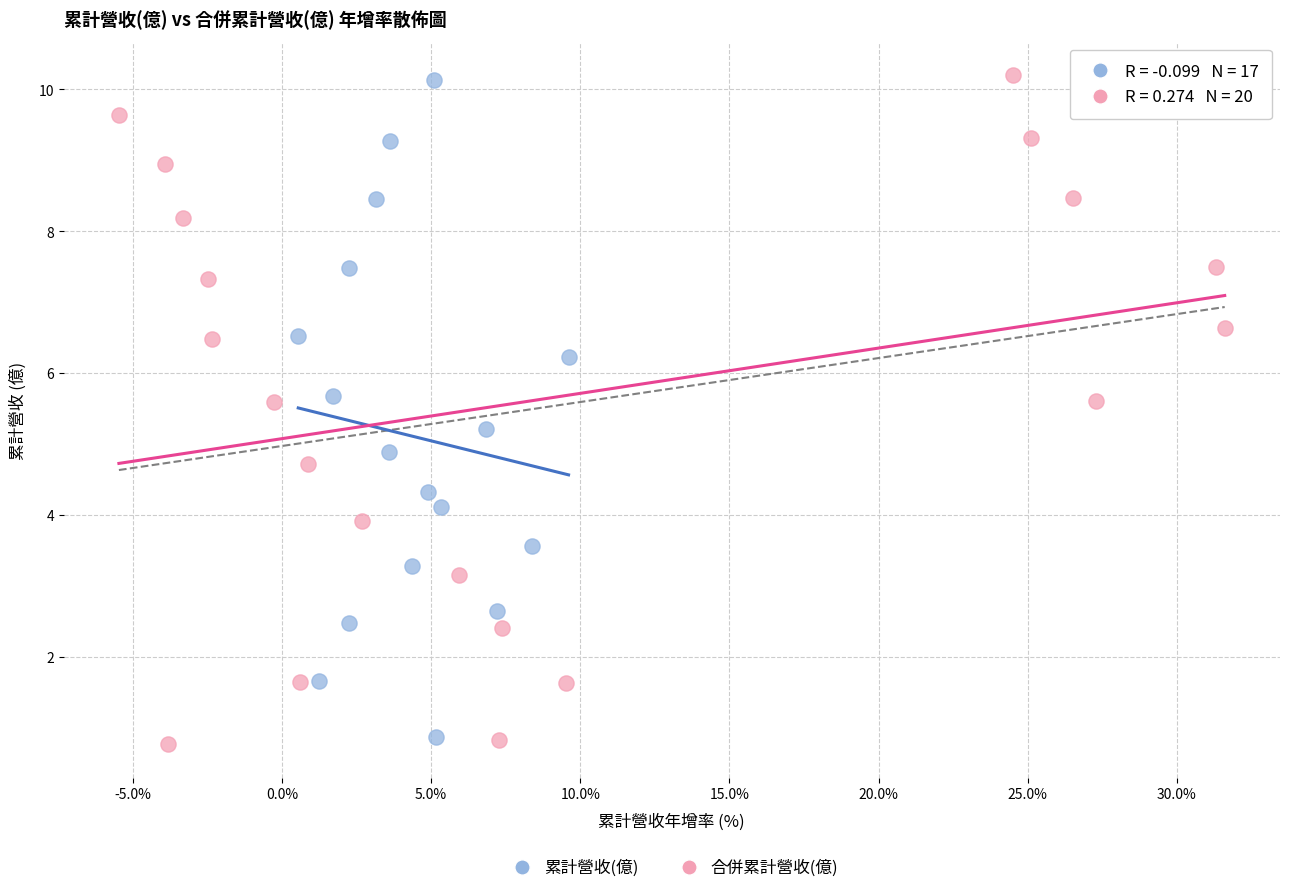

What are all the series names shown in the legend?

累計營收(億), 合併累計營收(億)